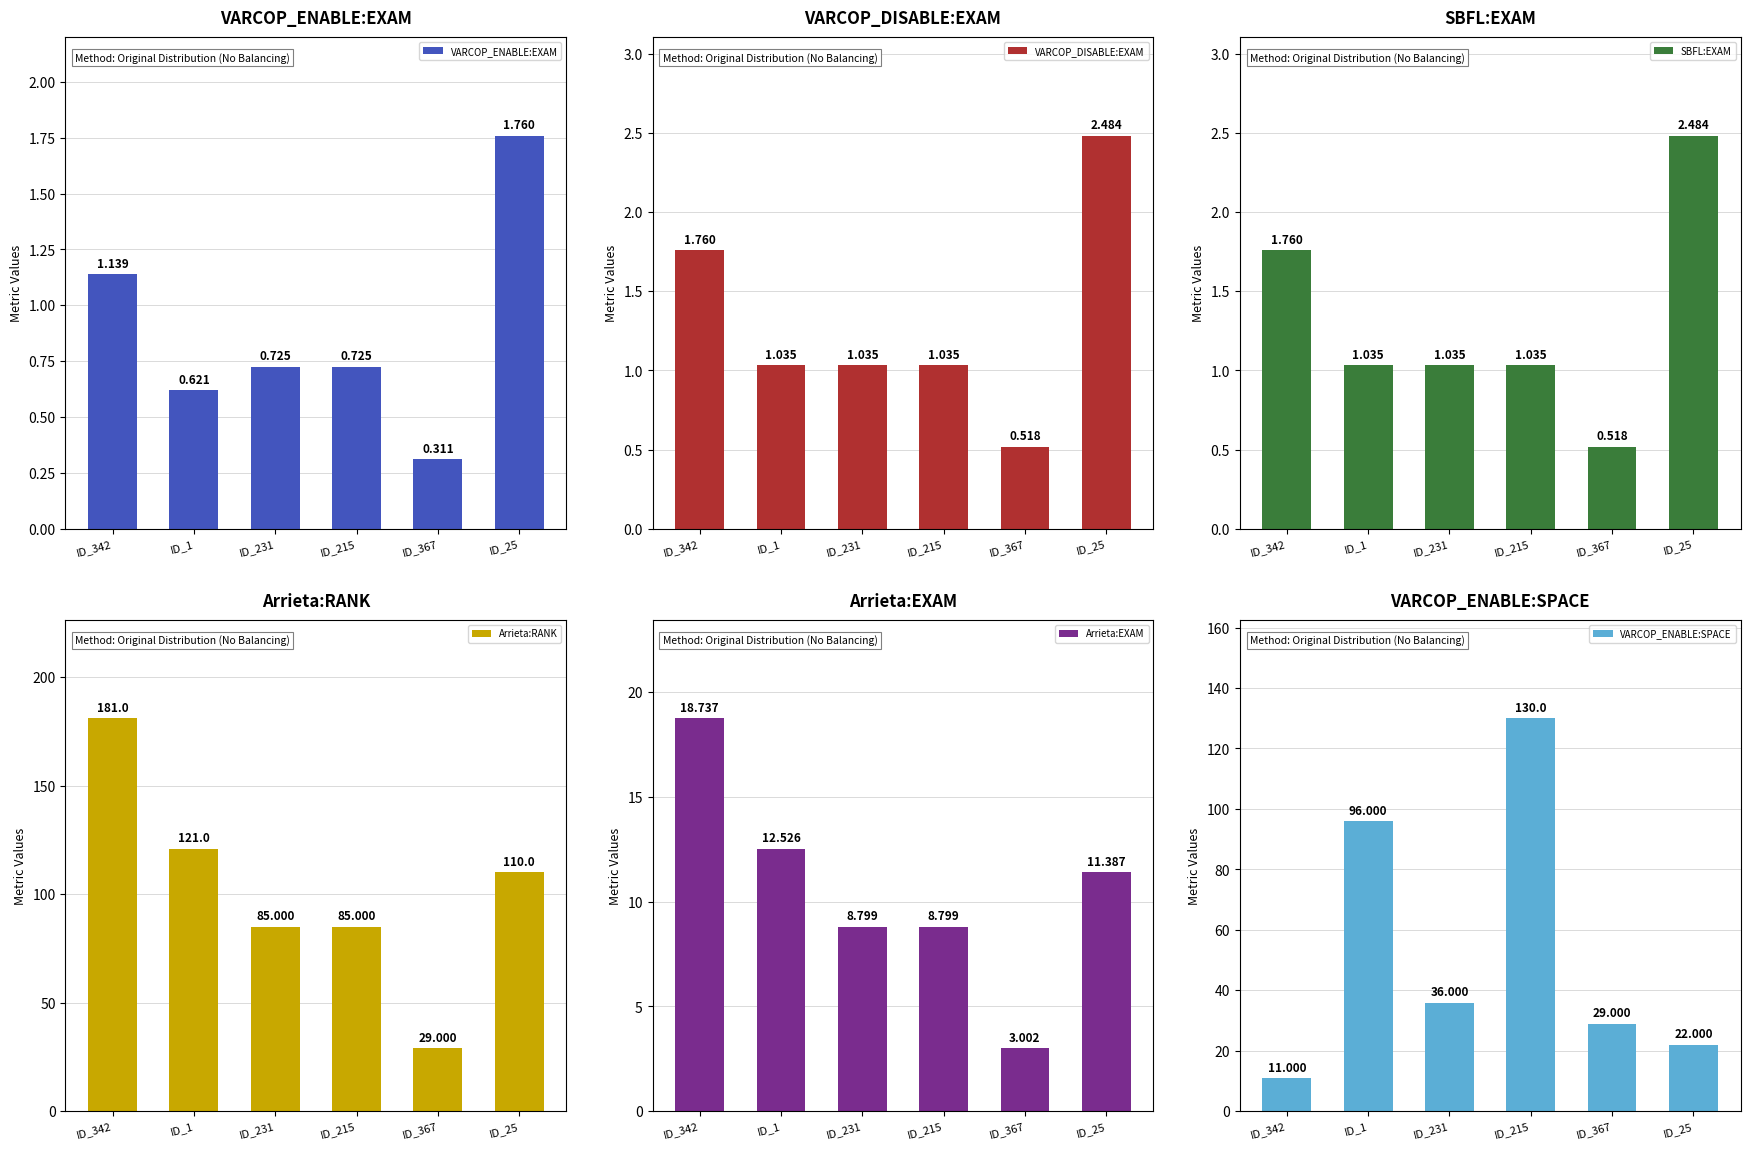

Reading left to right, transcribe all the data shown in this chart.

VARCOP_ENABLE:EXAM: ID_342=1.1	ID_1=0.6	ID_231=0.7	ID_215=0.7	ID_367=0.3	ID_25=1.8
VARCOP_DISABLE:EXAM: ID_342=1.8	ID_1=1.0	ID_231=1.0	ID_215=1.0	ID_367=0.5	ID_25=2.5
SBFL:EXAM: ID_342=1.8	ID_1=1.0	ID_231=1.0	ID_215=1.0	ID_367=0.5	ID_25=2.5
Arrieta:RANK: ID_342=181.0	ID_1=121.0	ID_231=85.0	ID_215=85.0	ID_367=29.0	ID_25=110.0
Arrieta:EXAM: ID_342=18.7	ID_1=12.5	ID_231=8.8	ID_215=8.8	ID_367=3.0	ID_25=11.4
VARCOP_ENABLE:SPACE: ID_342=11.0	ID_1=96.0	ID_231=36.0	ID_215=130.0	ID_367=29.0	ID_25=22.0